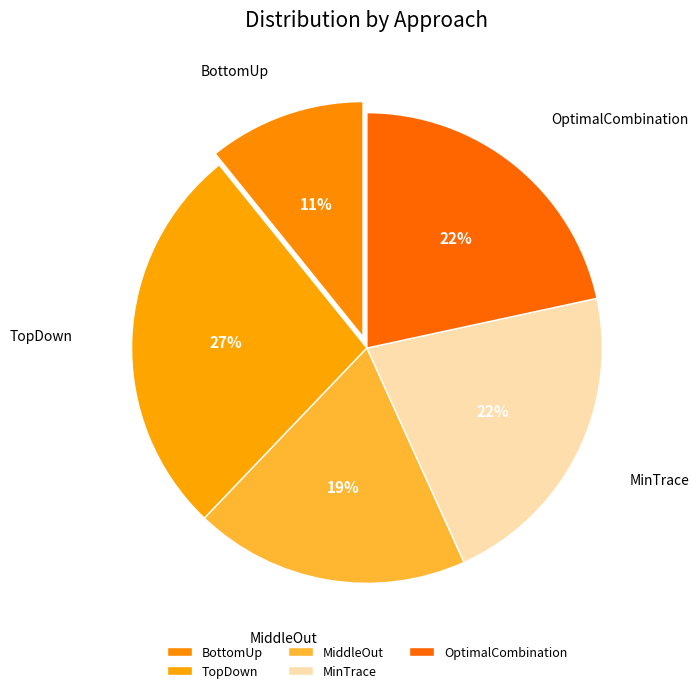

To the nearest percent, what portion does MiddleOut represent?

19%